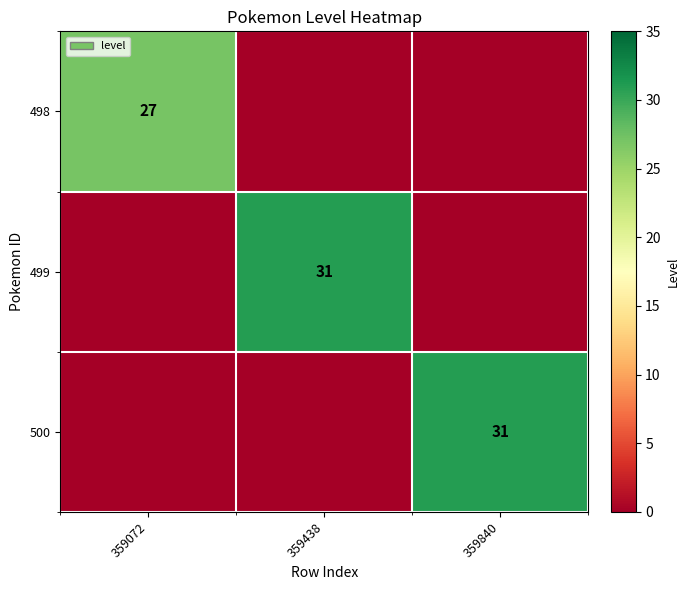

The 500 series shows 7 at 359840. True or false?

False